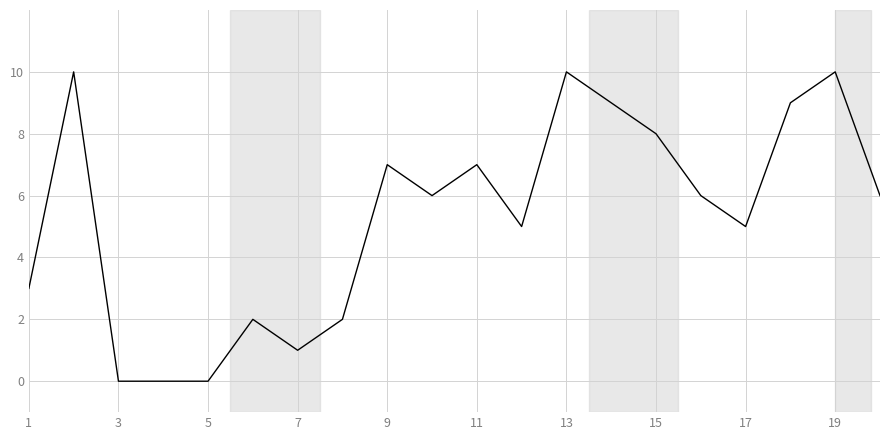

What is the difference between the maximum and minimum values?

10